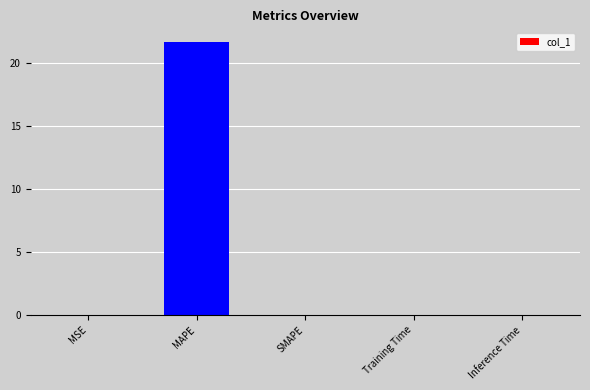

What is the sum of all values?

21.7